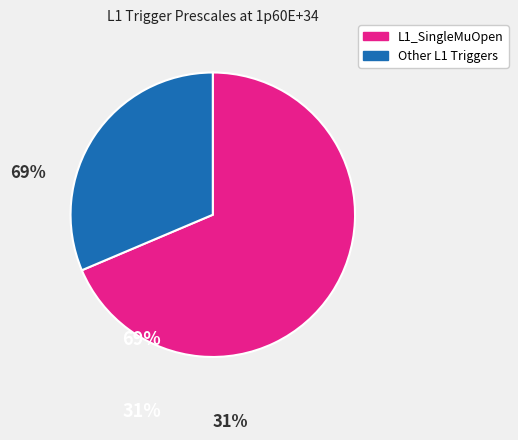

Does any single category account for the majority?

Yes